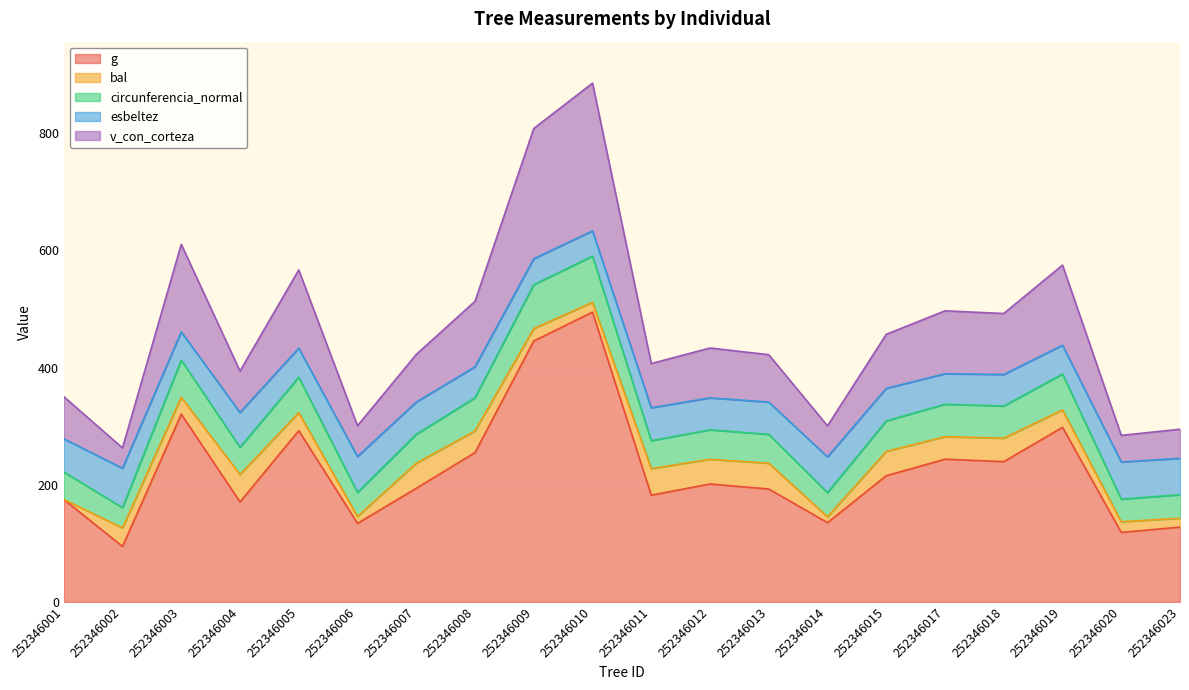

True or false: g has a value of 39.0 at 252346014.

False